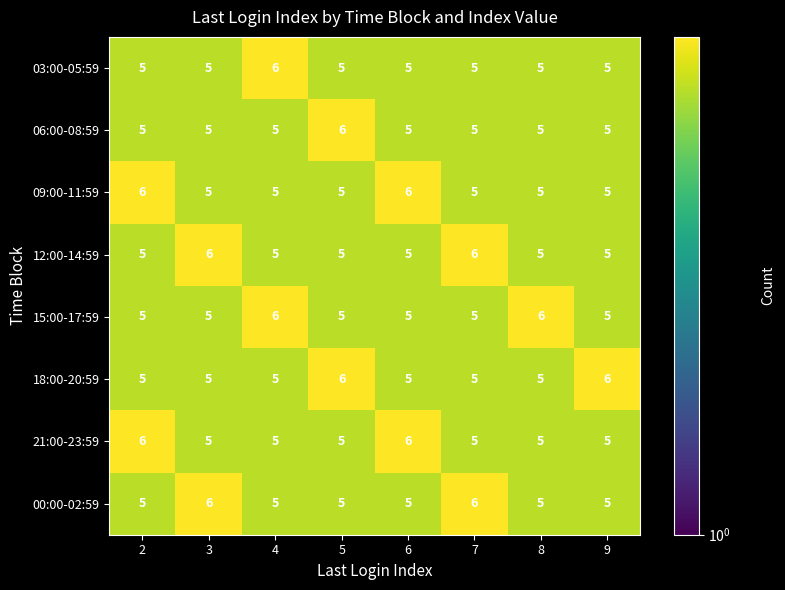

What is the sum of the 21:00-23:59 values at 2 and 6?

12